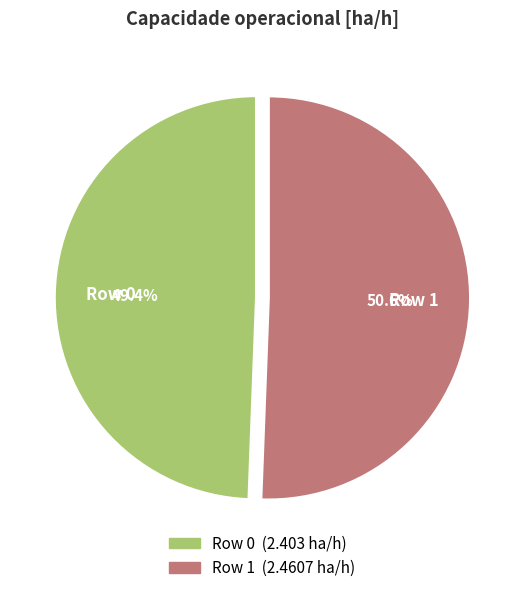

To the nearest percent, what is the average slice percentage?

50%